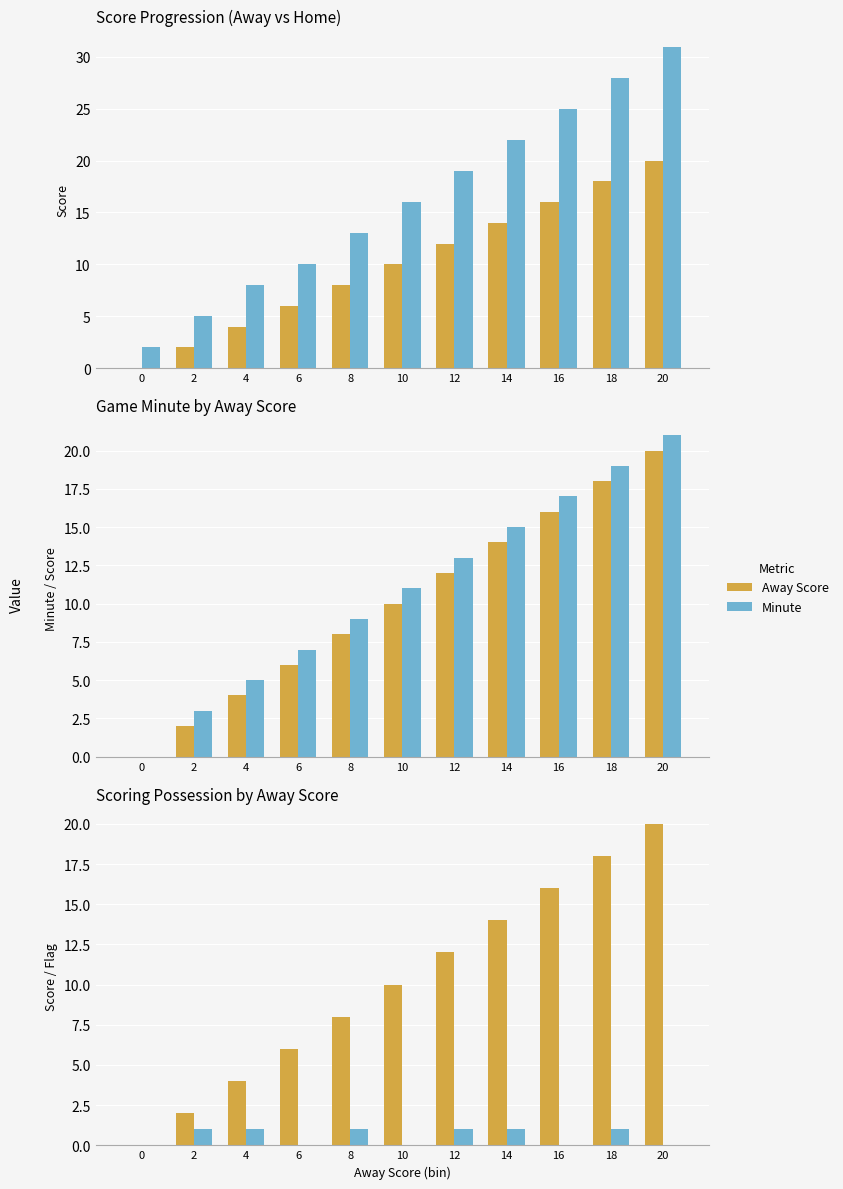

How many values in Away Score are above zero?

10